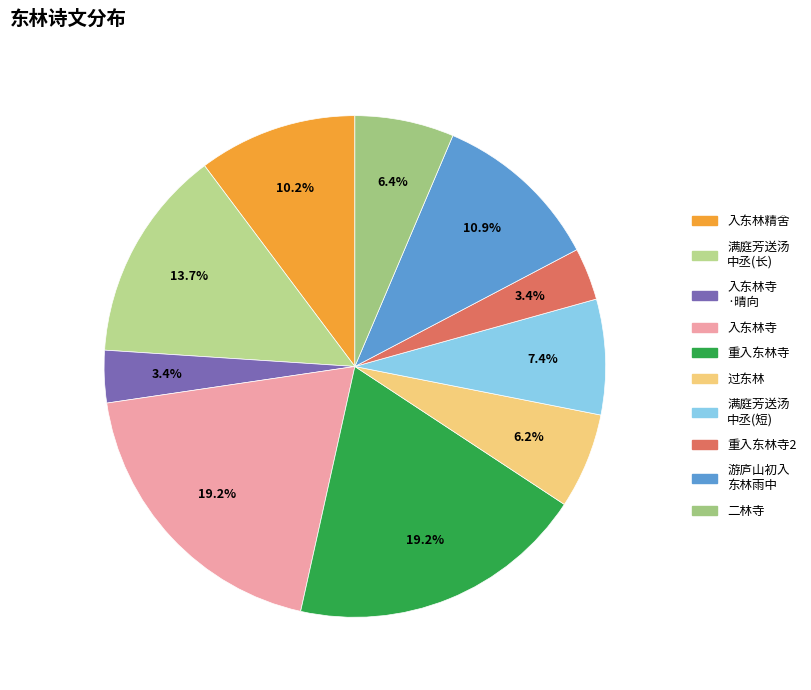

Does any single category account for the majority?

No